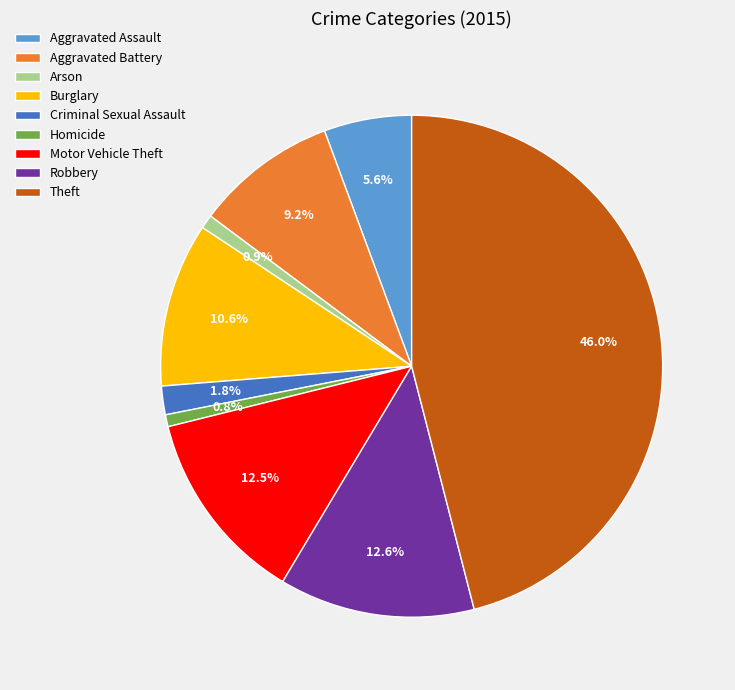

To the nearest percent, what percentage of the pie is Aggravated Battery?

9%